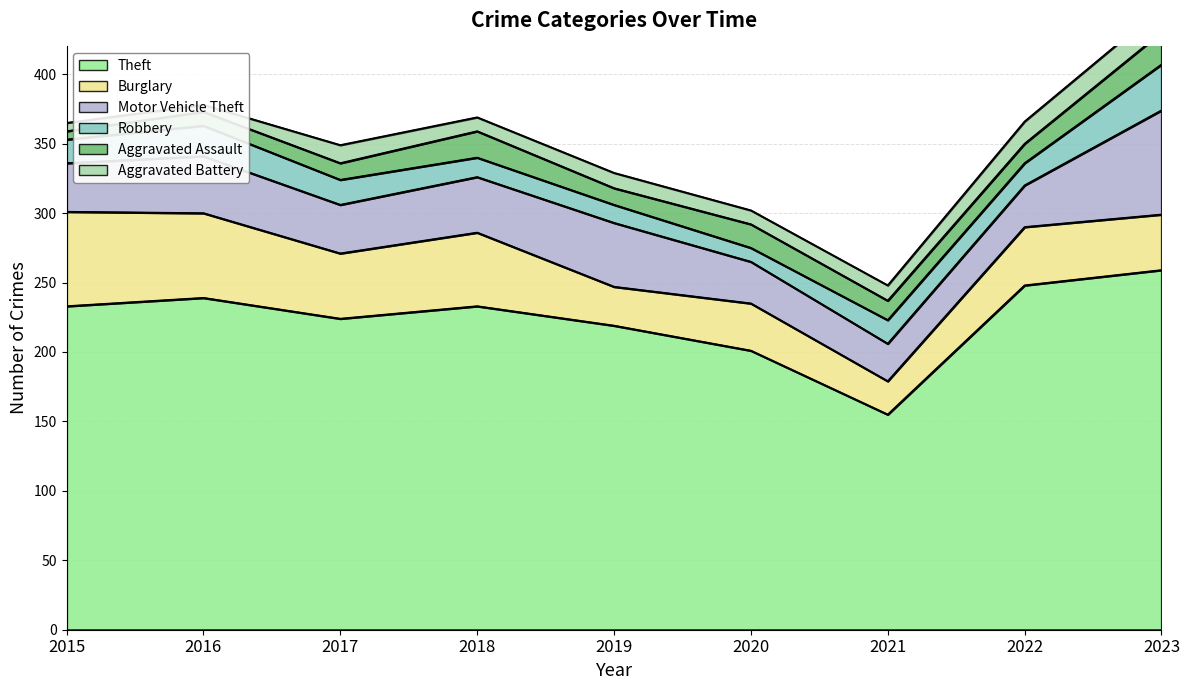

List the series in order of their peak value, highest first.

Theft, Motor Vehicle Theft, Burglary, Robbery, Aggravated Assault, Aggravated Battery